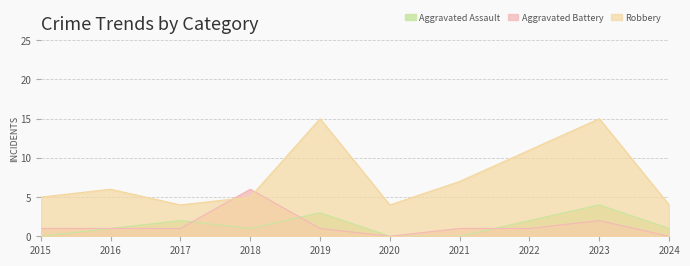

Which has a higher value, 2023 or 2022?

2023